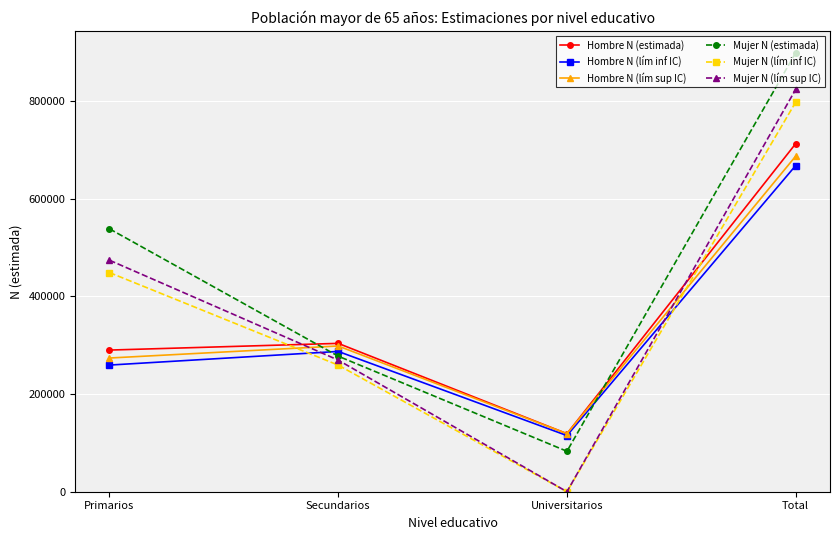

What is the label of the 1st point from the left?

Primarios